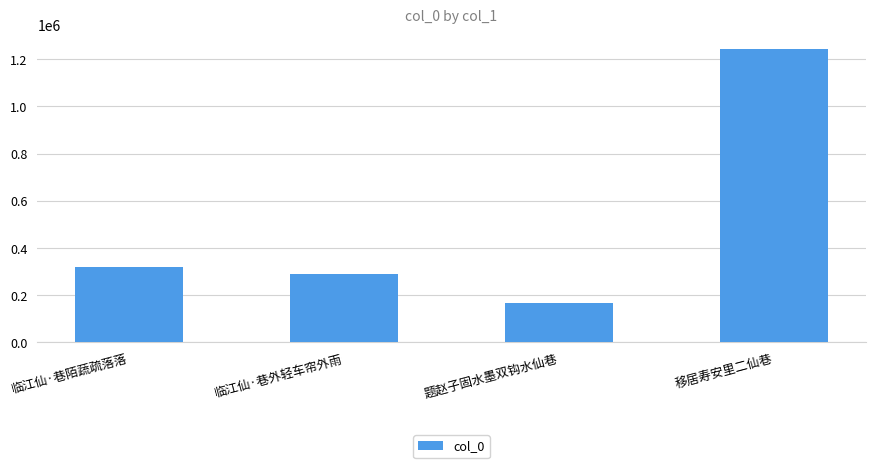

What is the value of the 3rd bar from the left?

167238